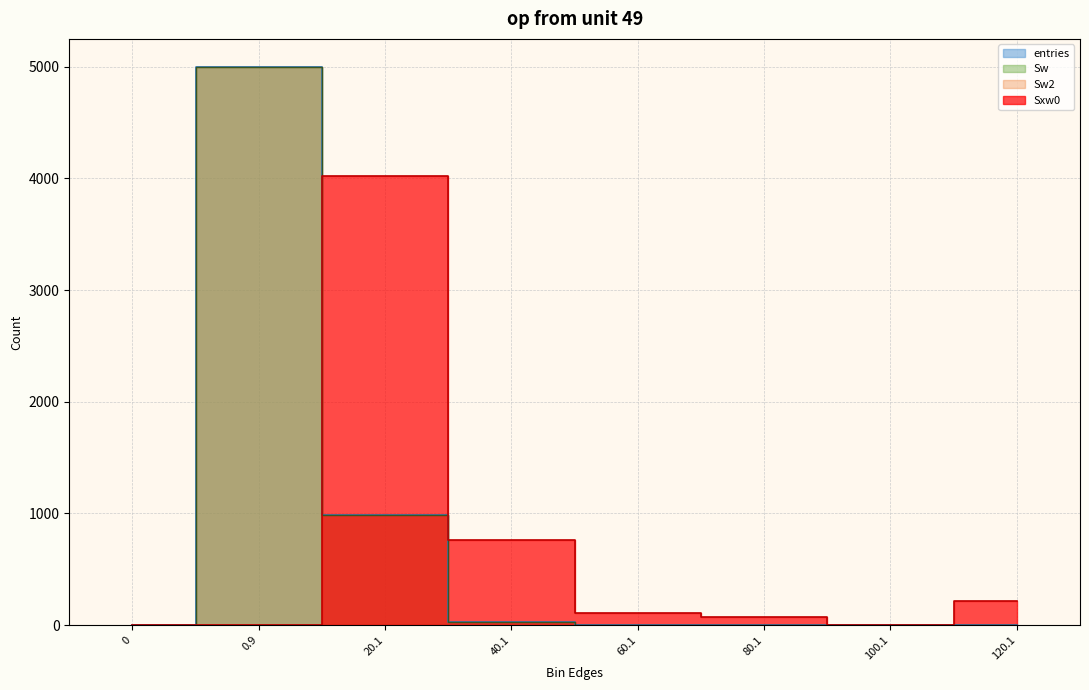

What is the difference between the maximum and minimum values in the Sxw0 series?

4023